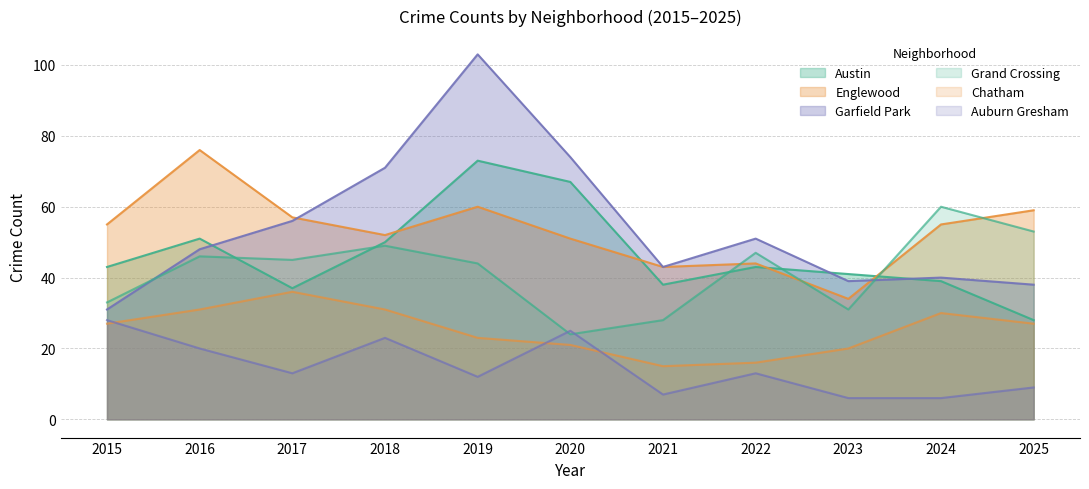

True or false: Auburn Gresham and Austin cross at least once.

False